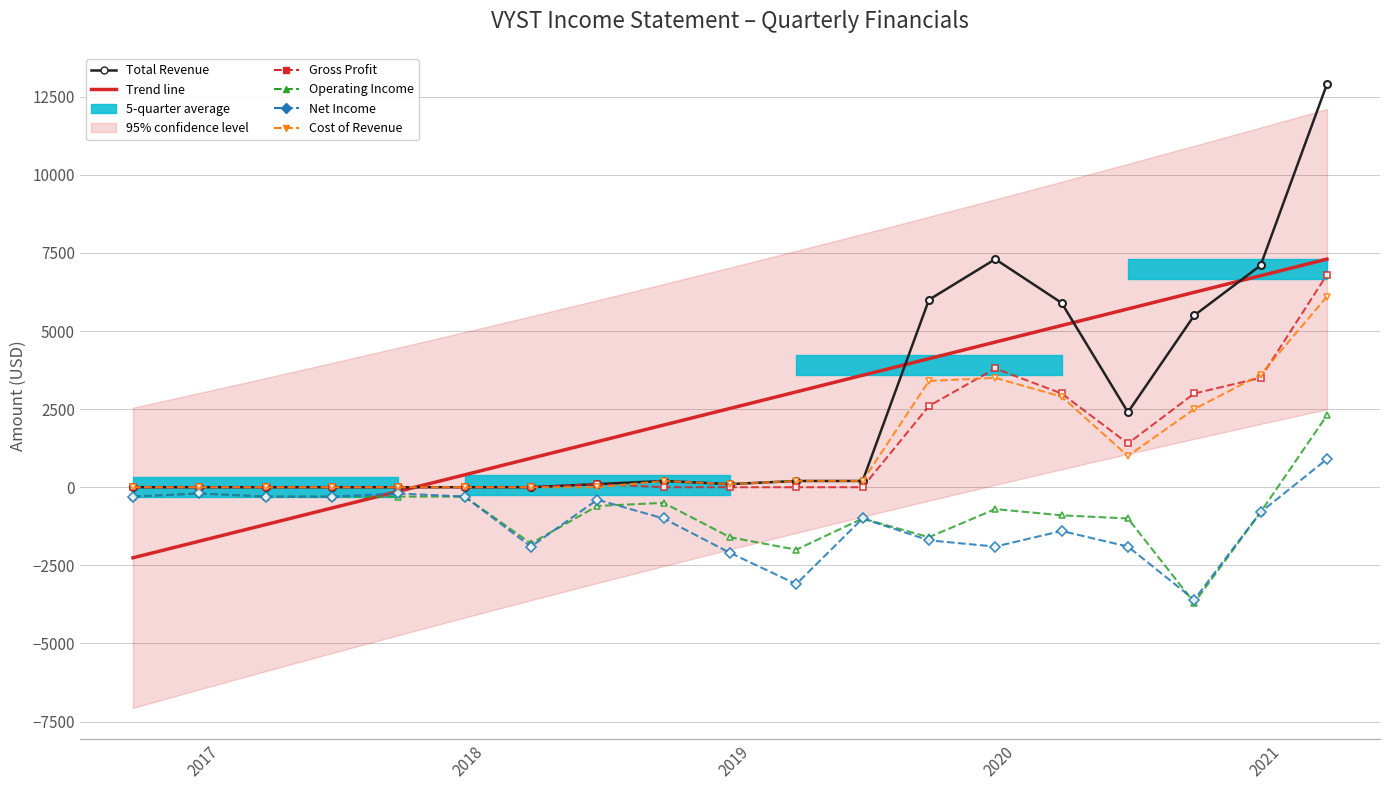

True or false: Total Revenue has a value of -5374.8 at 2018.

False